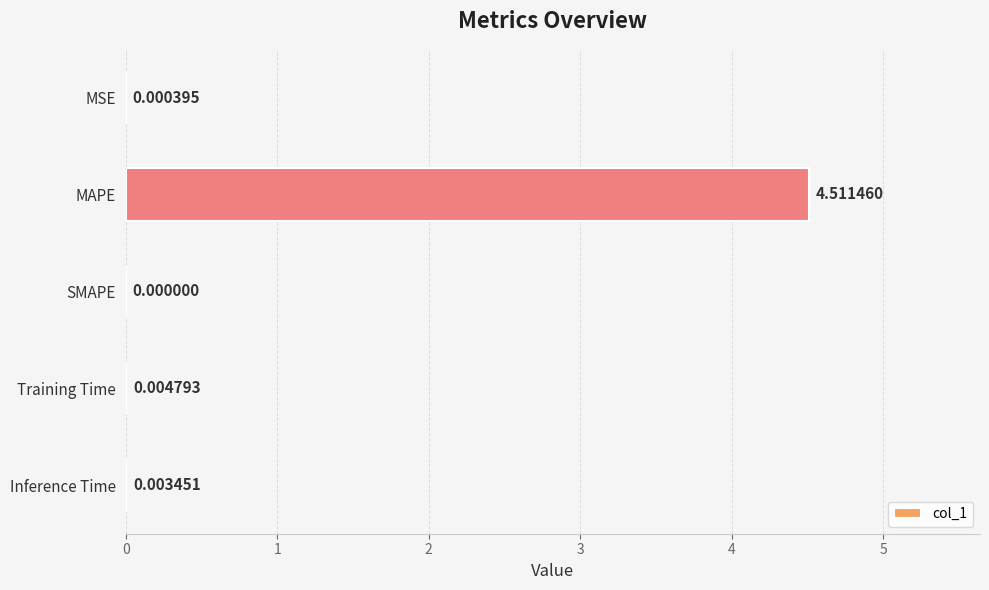

How many data points are above 0?

4